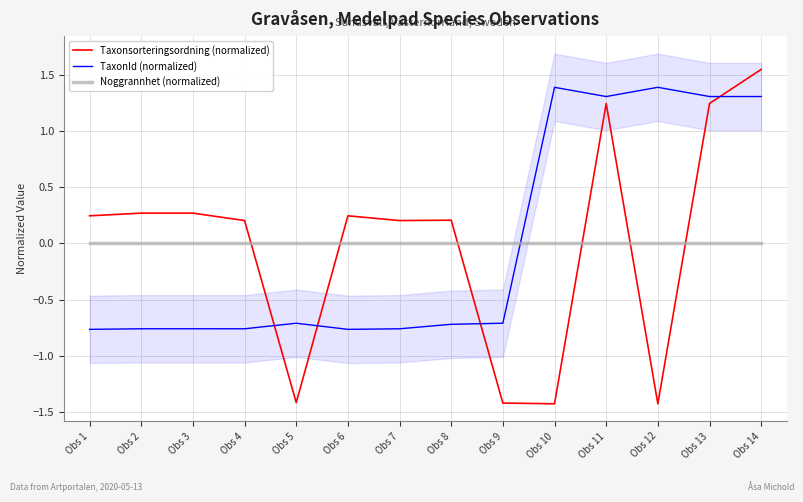

How many interior local valleys does the TaxonId (normalized) series have?

3